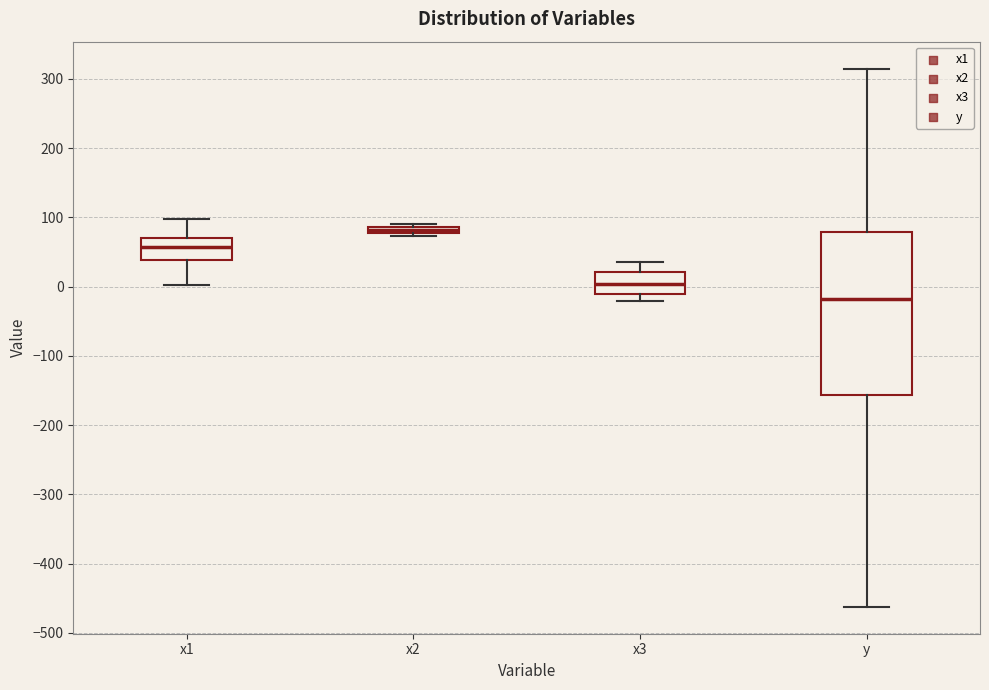

Where is the upper edge of the box for x1 on the y-axis? The values are not printed on the chart, so give them approximately, as read against the axis.

70